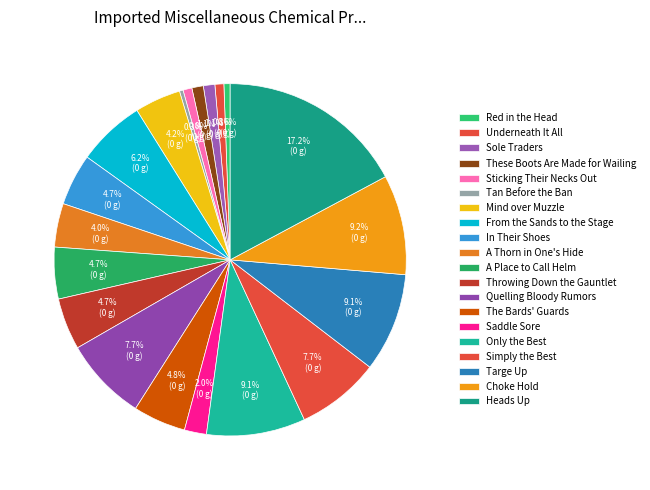

True or false: Simply the Best accounts for 8% of the total.

True